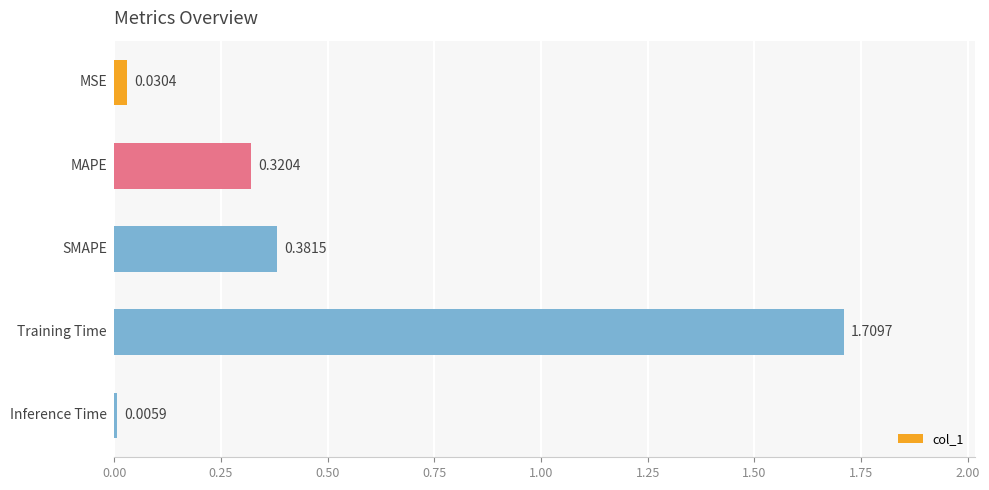

How many distinct data groups are displayed?

1